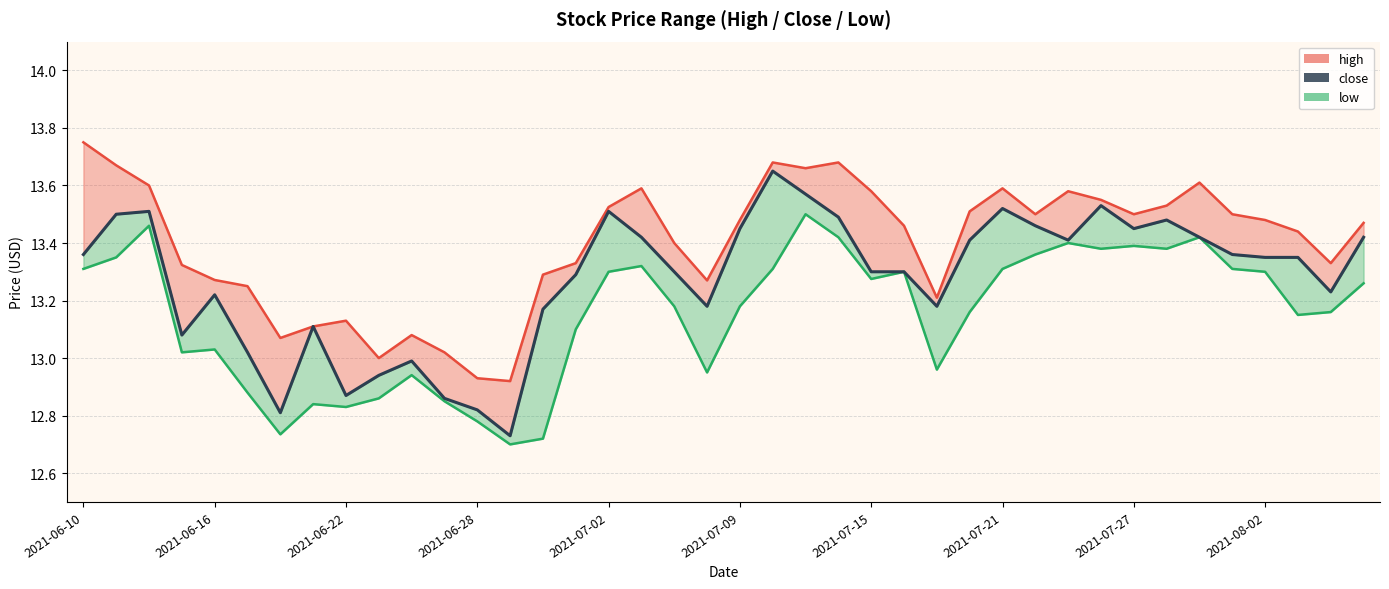

What is the sum of the low_line values at 20 and 23?

26.6